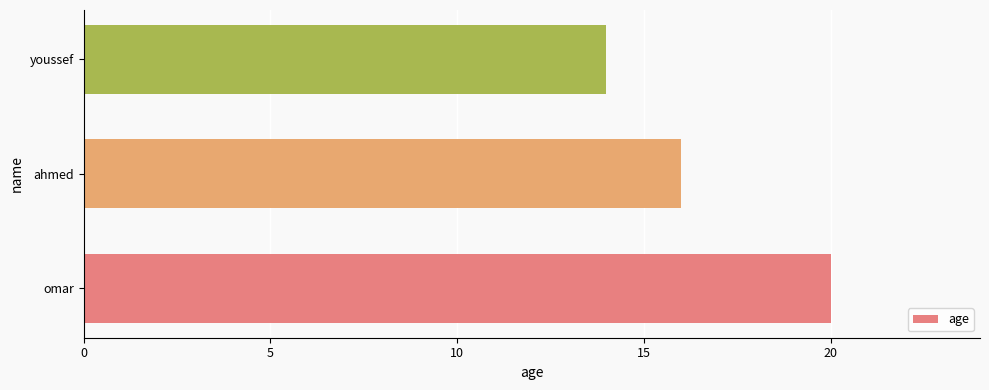

Does the chart contain any negative values?

No